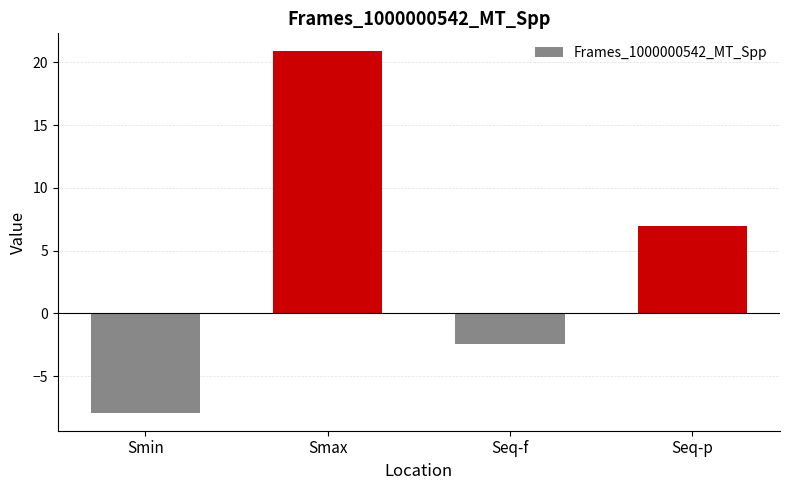

Reading right to left, what are all the values shown in this chart?

Seq-p=7.0	Seq-f=-2.4	Smax=20.9	Smin=-7.9